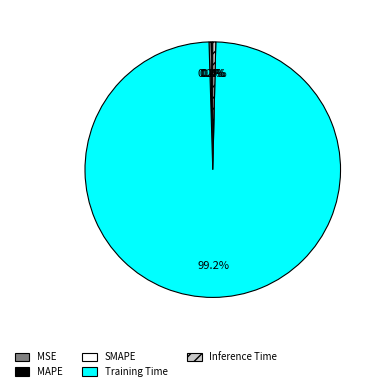

Which category has the biggest portion of the pie?

Training Time